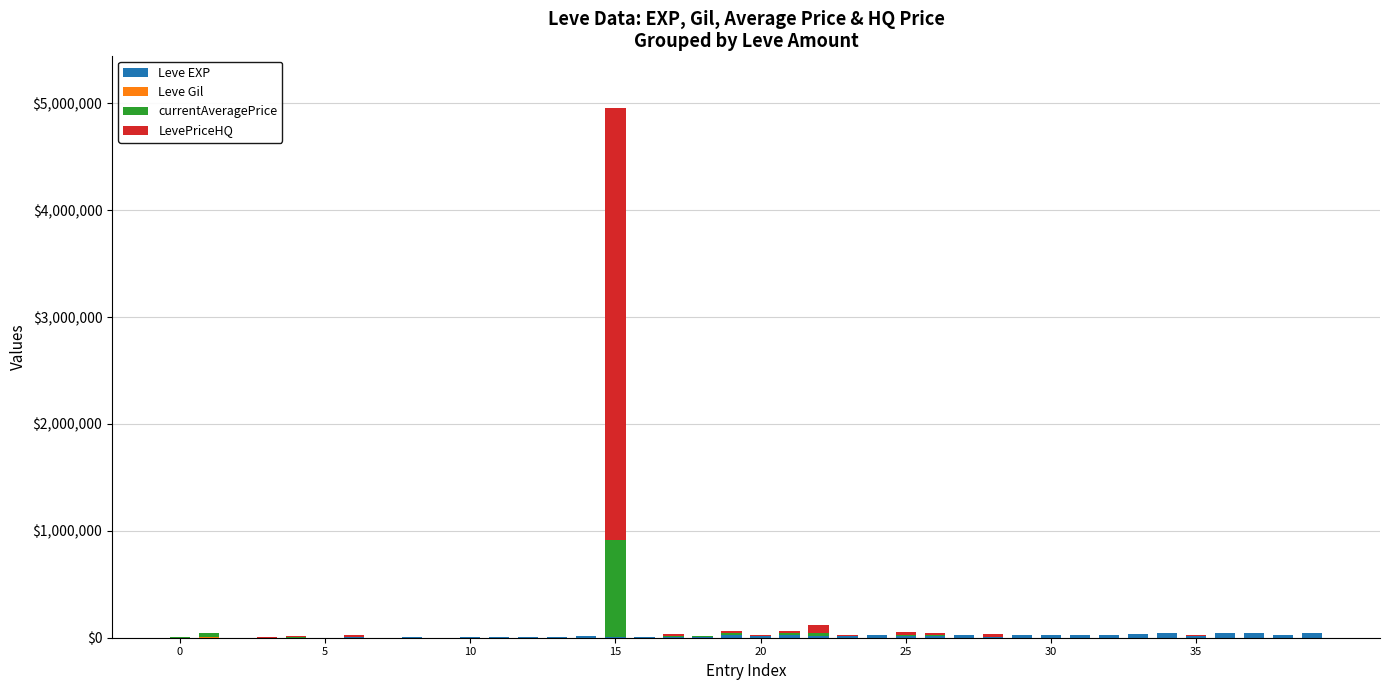

How many distinct data groups are displayed?

4